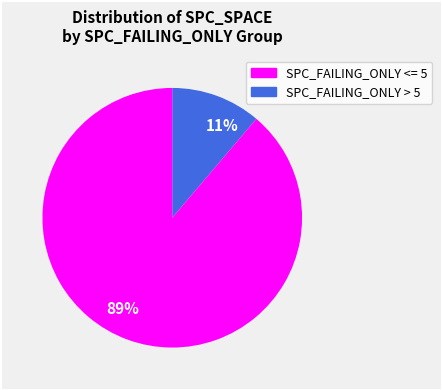

Count the number of slices in the pie.

2